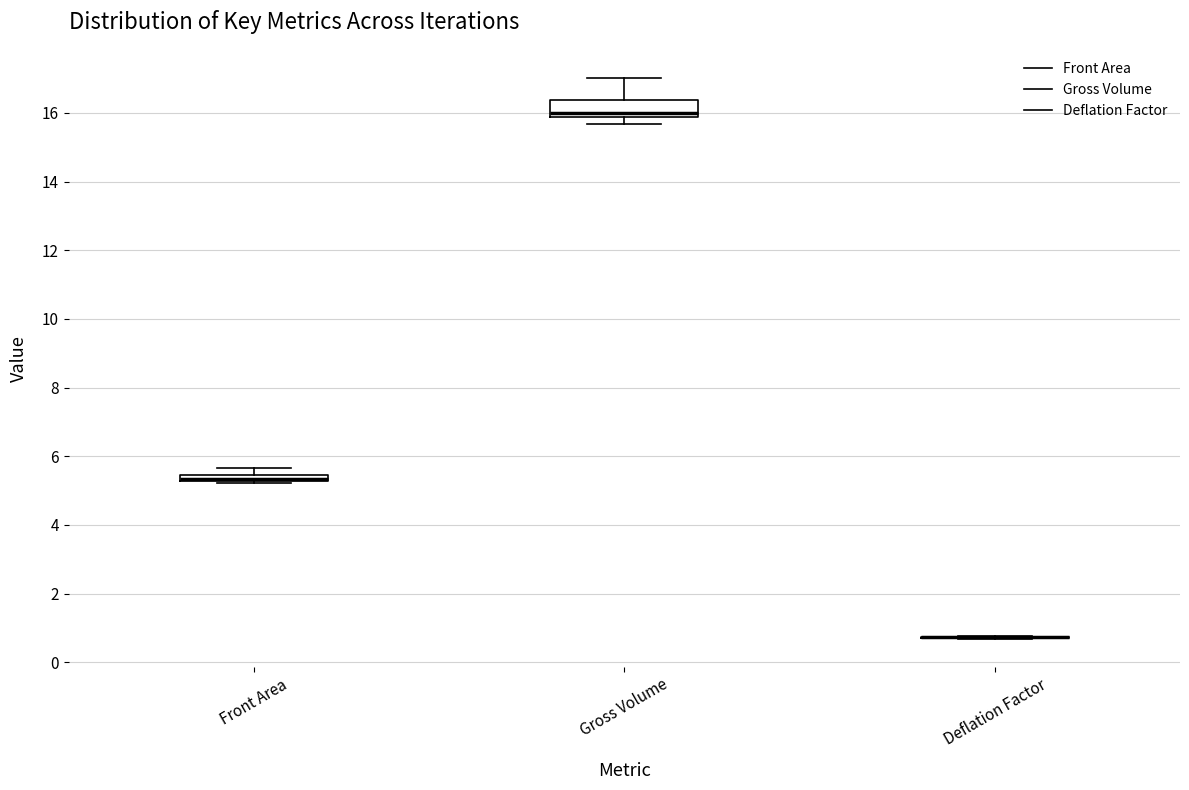

Comparing the boxes themselves (not the whiskers), which one is the tallest?

Gross Volume